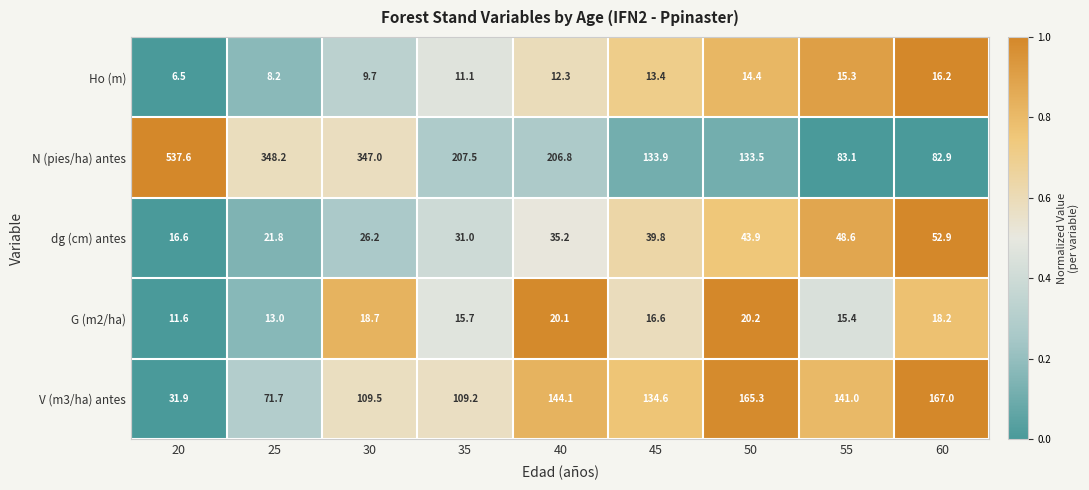

What is the difference between the Ho (m) values at 35 and 20?

4.6